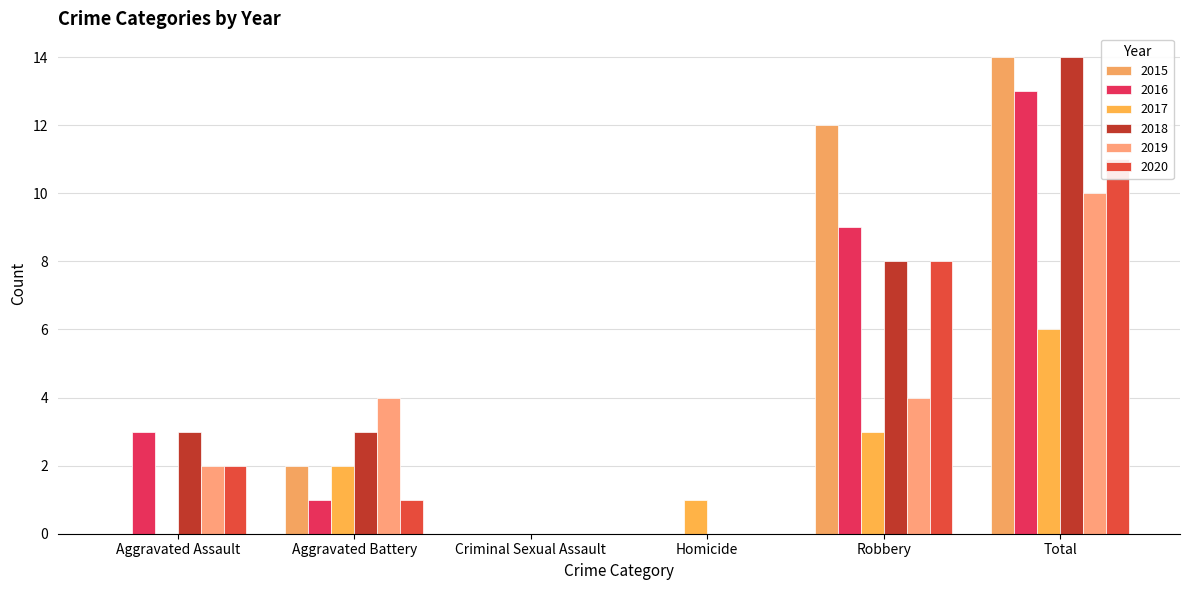

At which category does the chart reach its minimum across all series?

Aggravated Assault